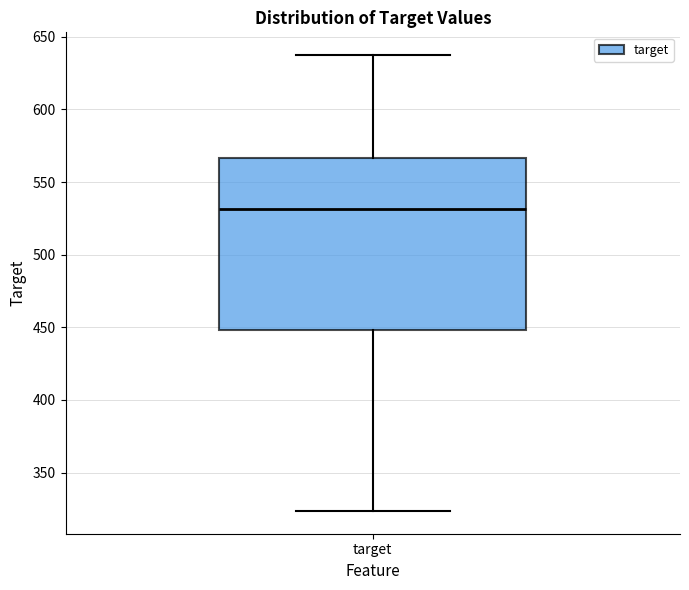

Read this box plot against the y-axis: the position of the median line, the range covered by the box, and the ends of both whiskers. The values are not printed on the chart, so give them approximately, as read against the axis.

median 530, box 450 to 565, whiskers 325 to 635